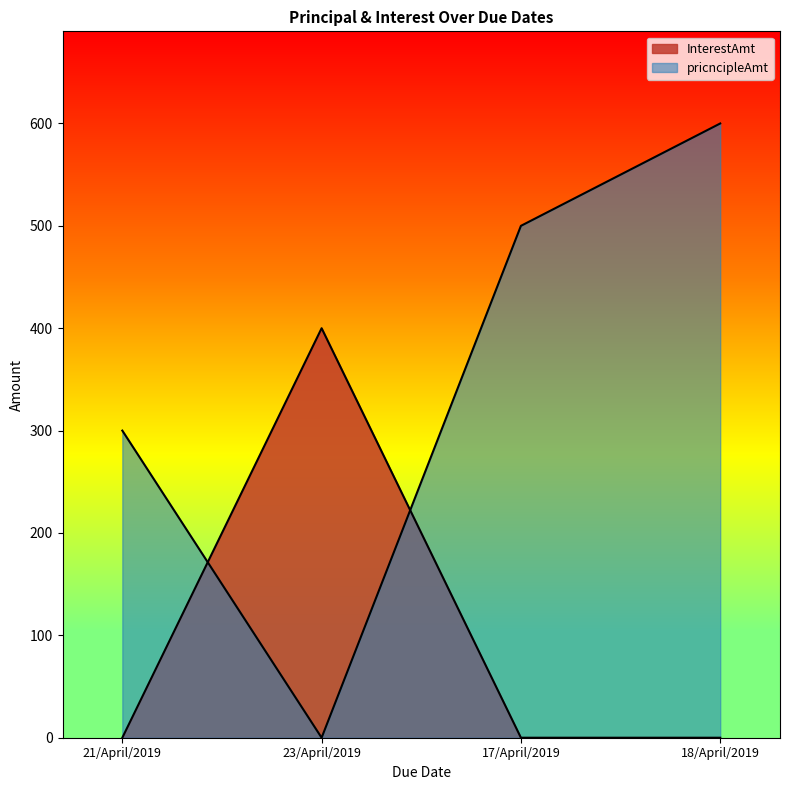

True or false: InterestAmt has a value of 195 at 21/April/2019.

False